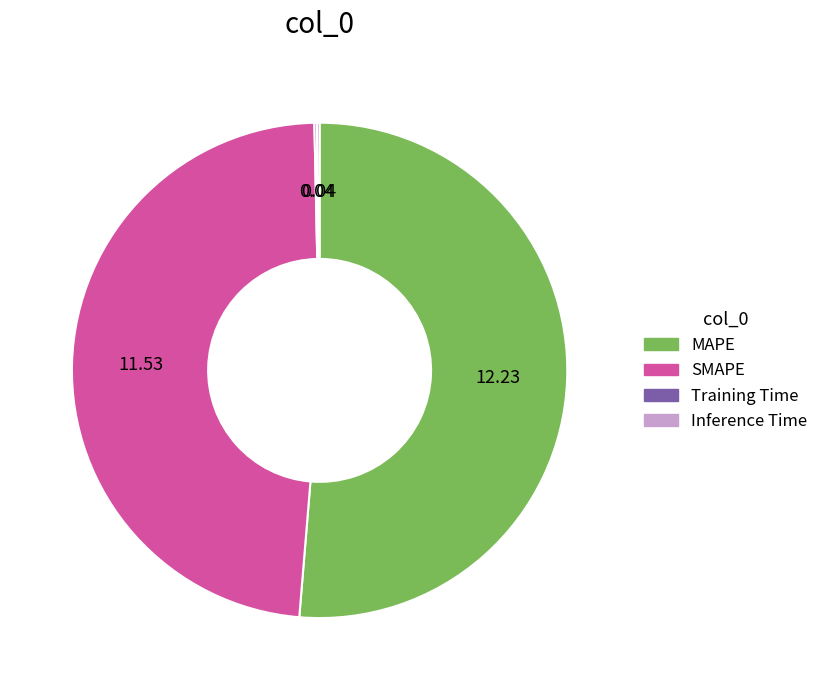

Is there a majority slice in this chart?

Yes